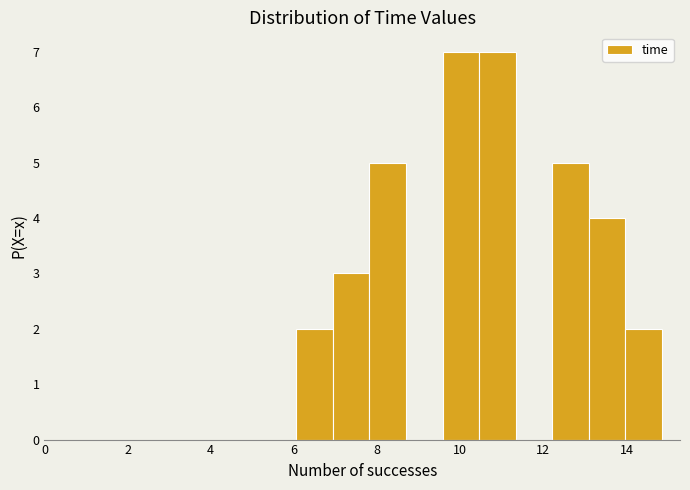

What is the height of the bar covering 7.0 to 7.8 on the x-axis? Neither the bar edges nor the heights are printed on the chart, so give them approximately, as read against the axes.

3